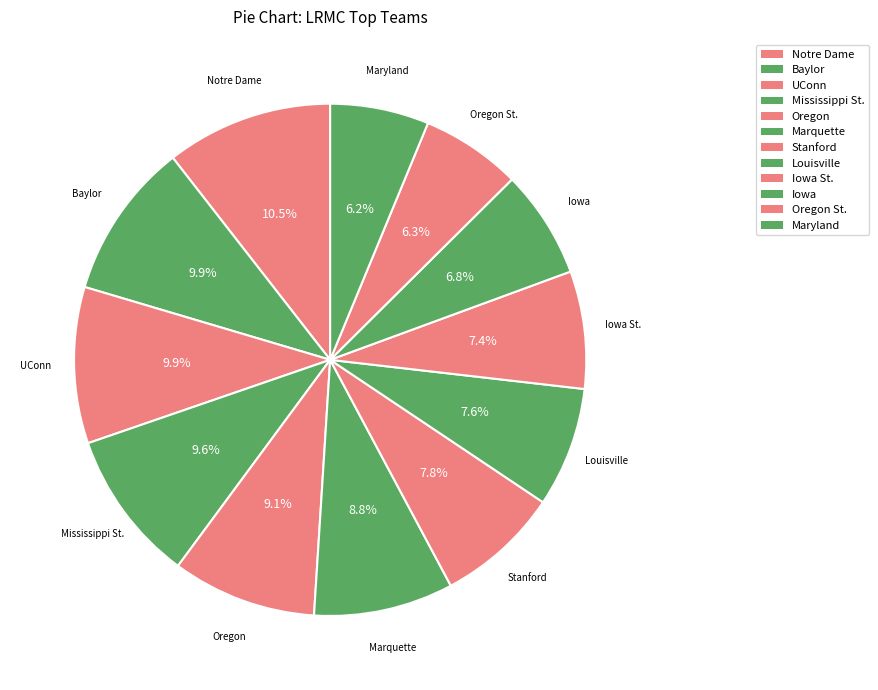

Count the number of slices in the pie.

12